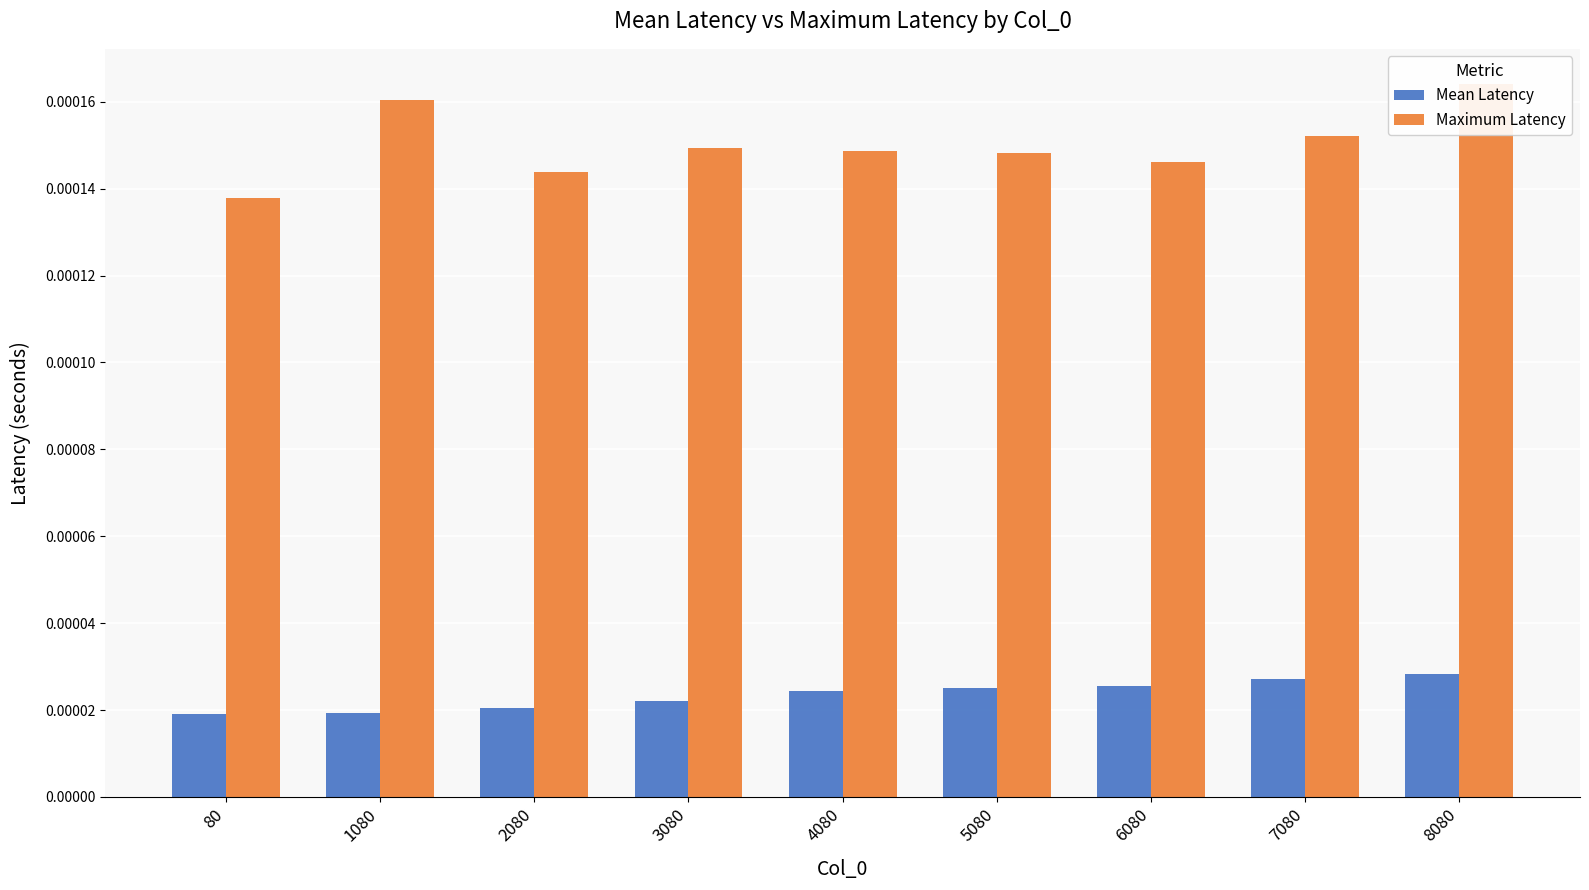

What are all the series names shown in the legend?

Mean Latency, Maximum Latency